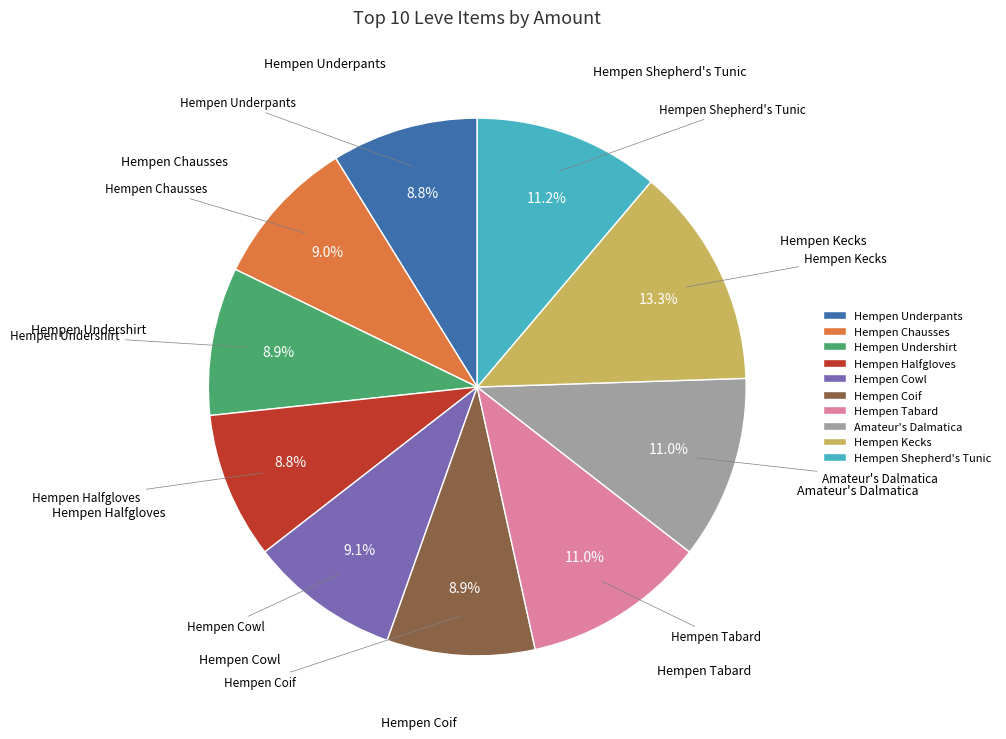

The Hempen Underpants slice represents 9% of the pie. True or false?

True